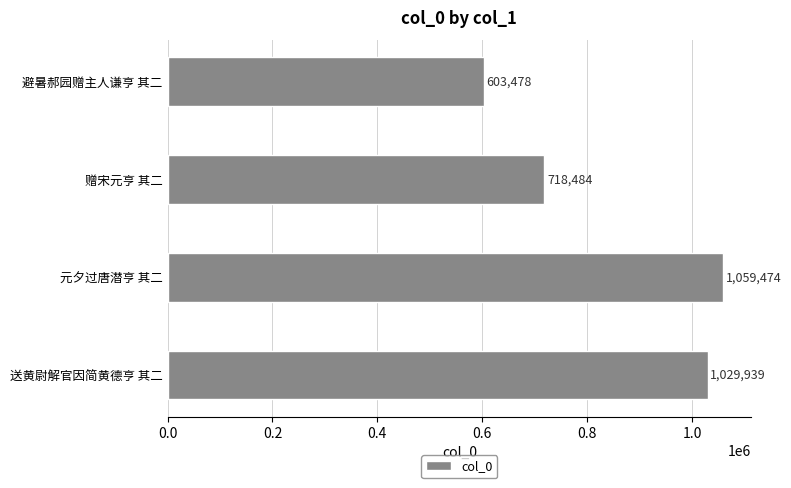

At which label is the value closest to 831476?

赠宋元亨 其二